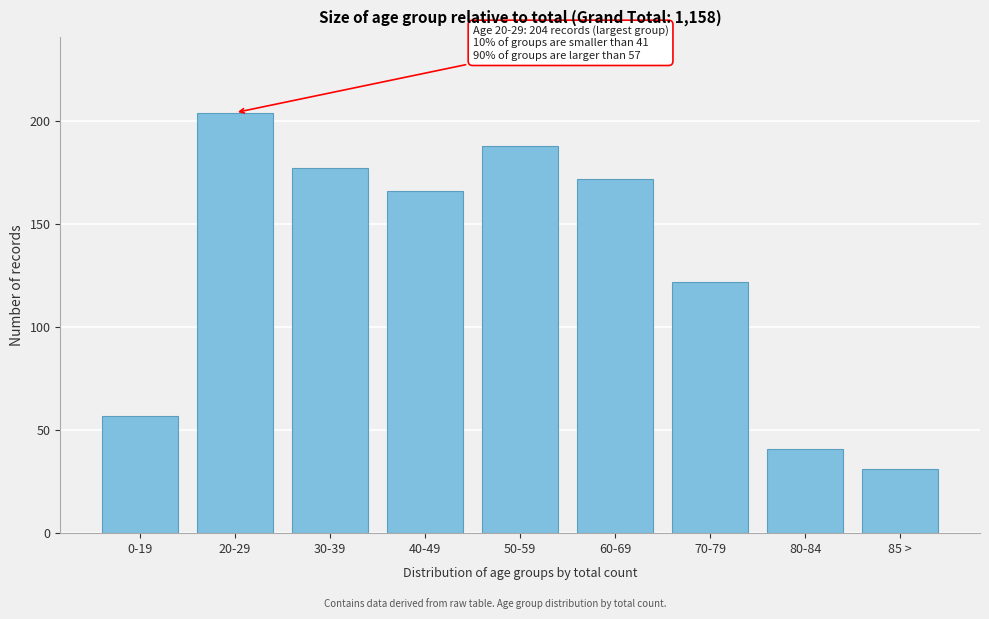

Reading left to right, what are all the values shown in this chart?

57	204	177	166	188	172	122	41	31